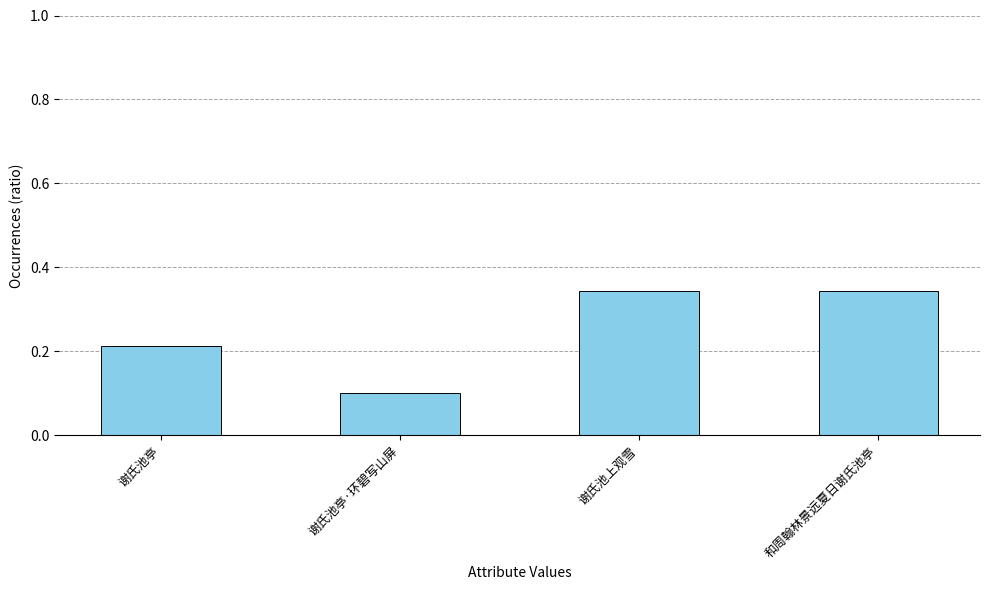

What position from the left is 谢氏池亭?

1